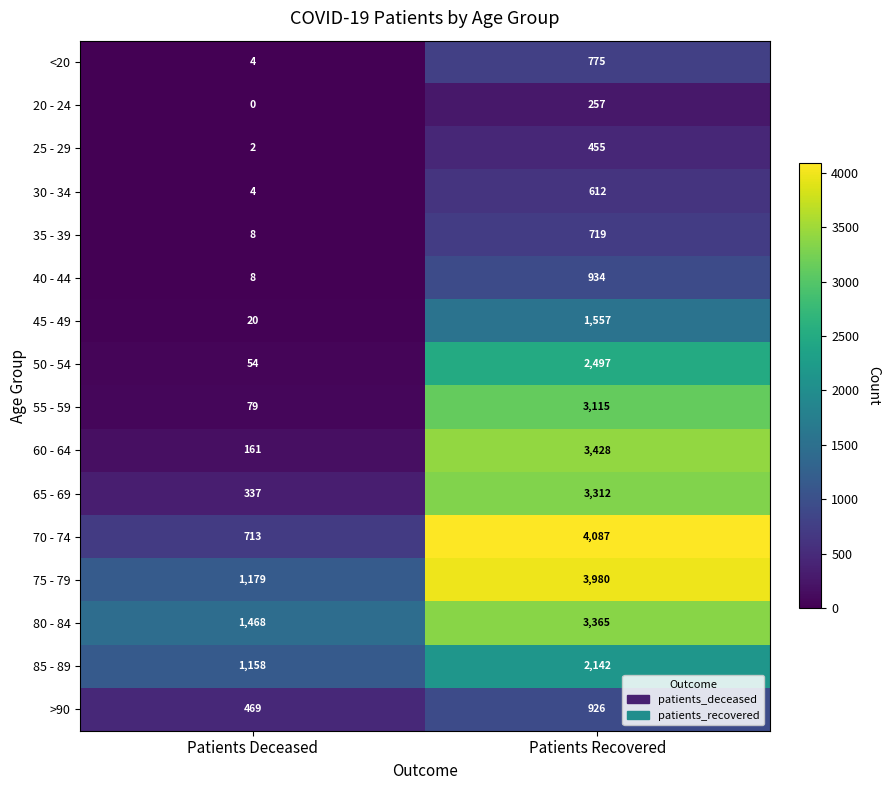

What is the spread (max minus min) of values at Patients Recovered?

3830